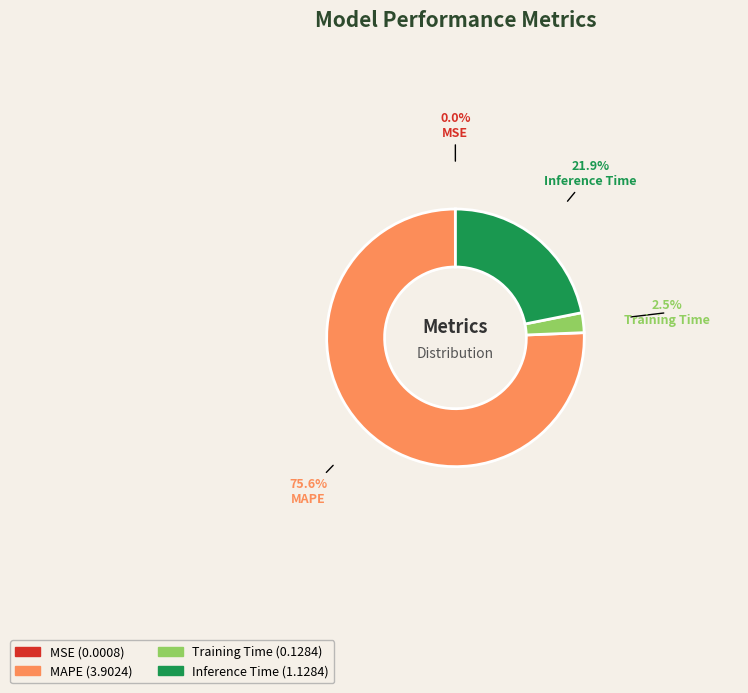

What is the ratio of the value at MAPE to the value at Inference Time?

3.5